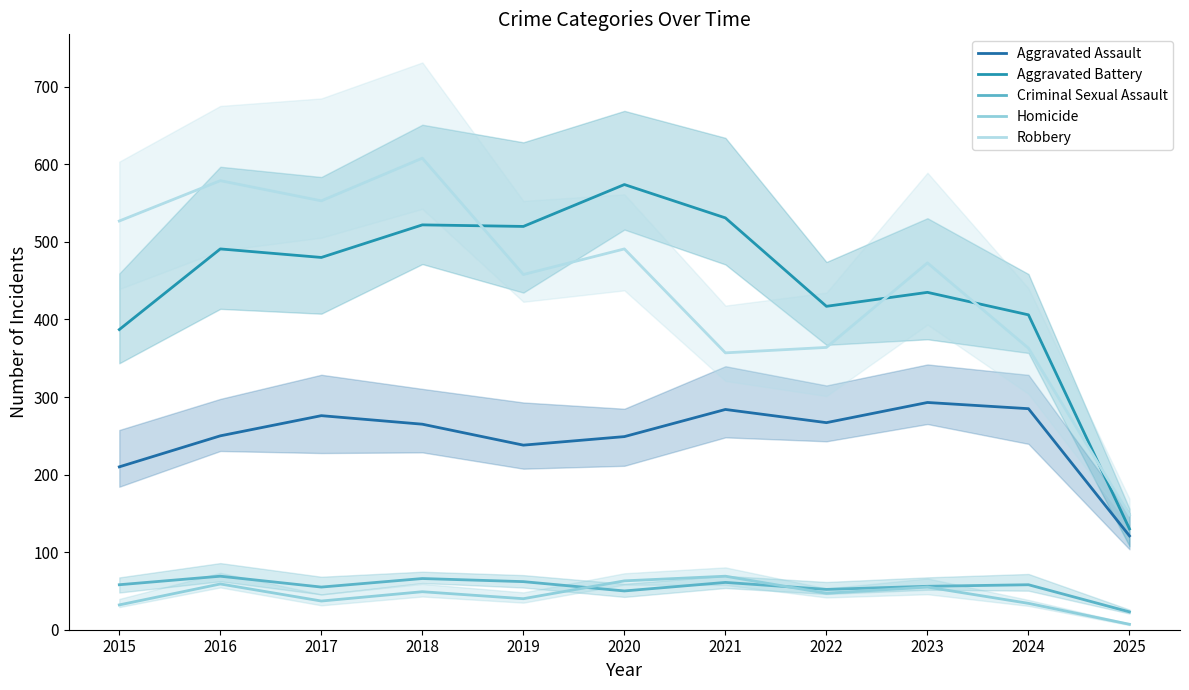

What is the sum of the Criminal Sexual Assault values at 2019 and 2023?

118